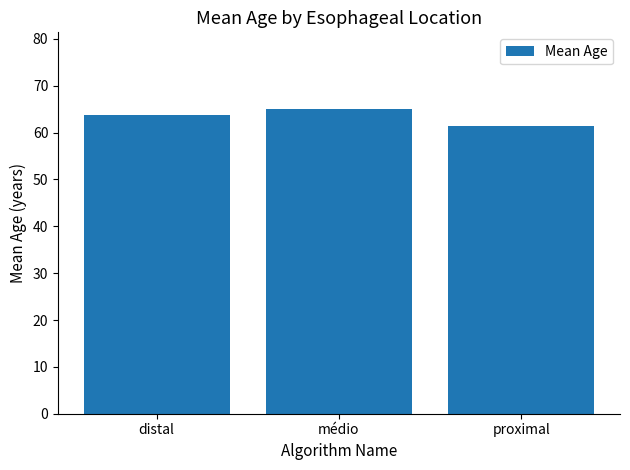

How many data points are above 63?

2